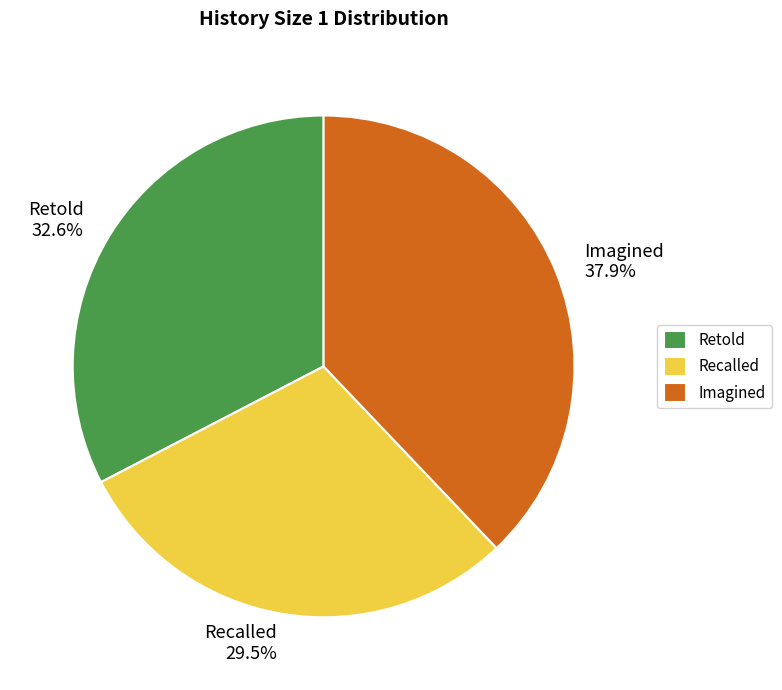

Does any single category account for the majority?

No